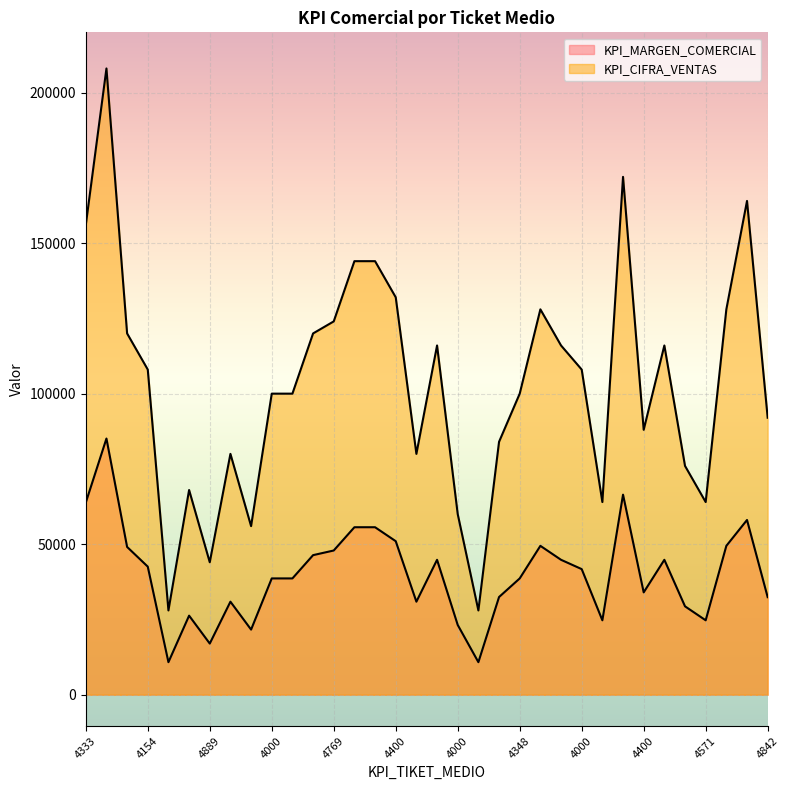

Which series has the largest range (max minus min)?

KPI_CIFRA_VENTAS